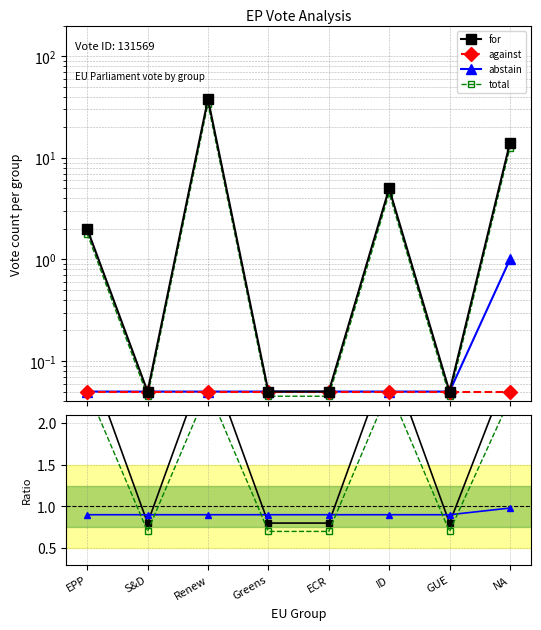

At how many categories does at least one series exceed 2?

4